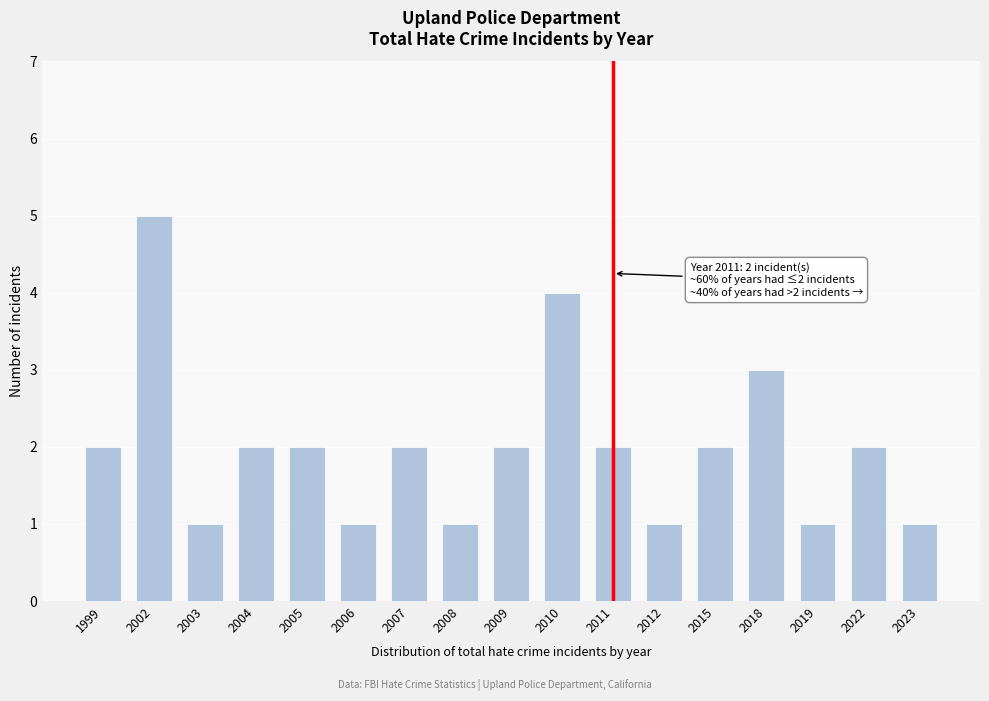

Reading left to right, what are all the values shown in this chart?

2	5	1	2	2	1	2	1	2	4	2	1	2	3	1	2	1